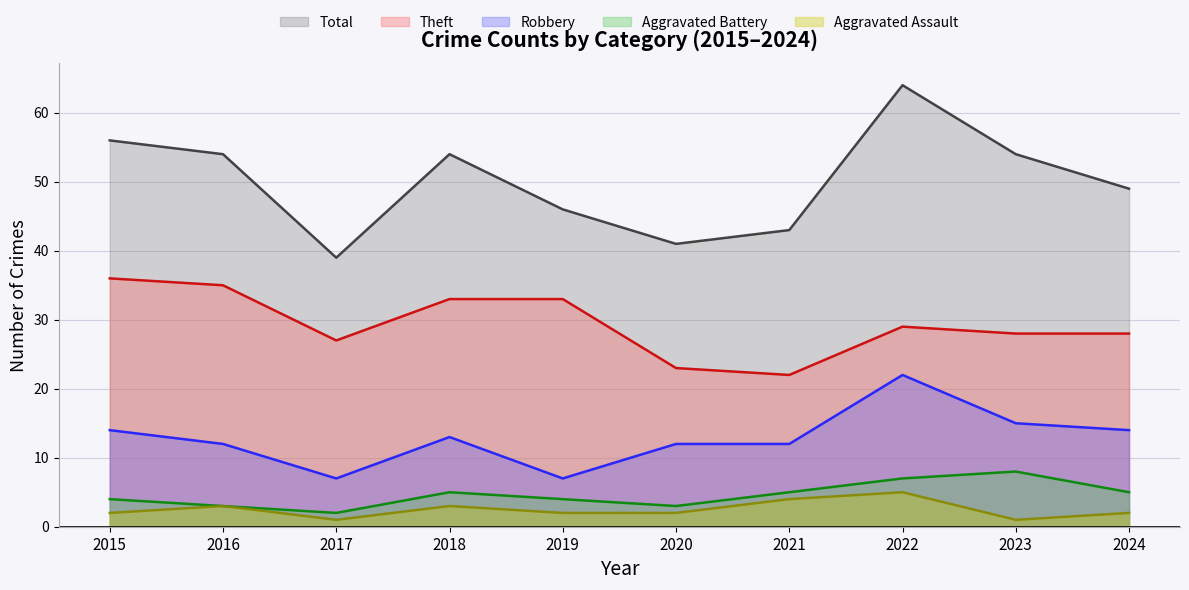

How many Aggravated Assault values are between 2 and 3?

6